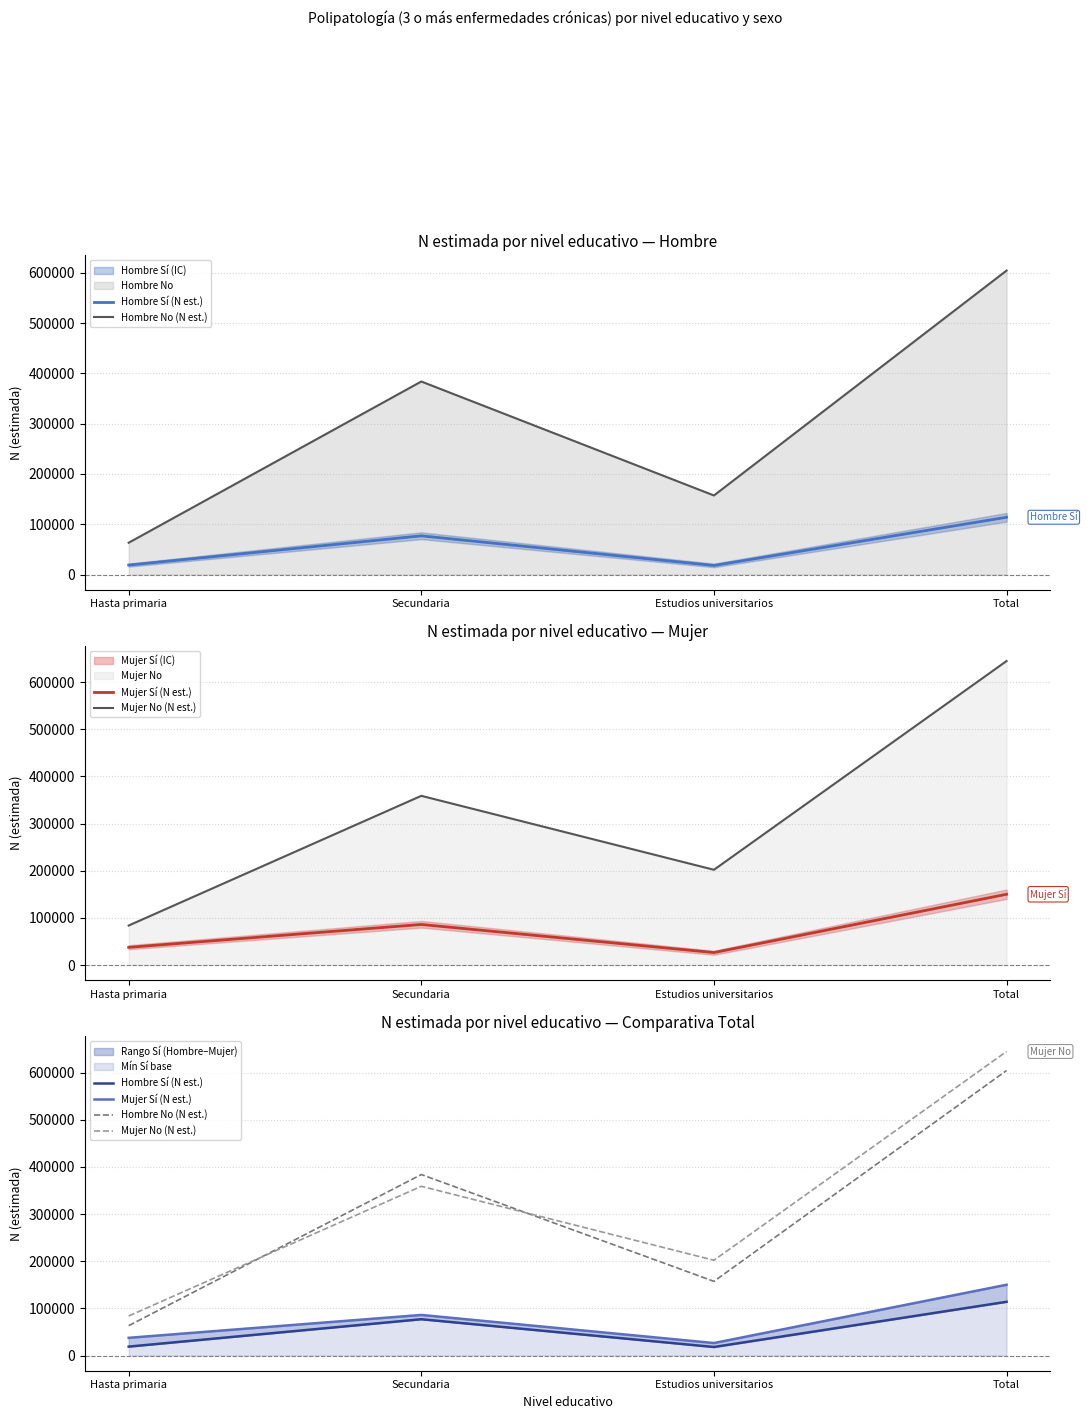

What is the difference between the highest and lowest values at Secundaria?

306892